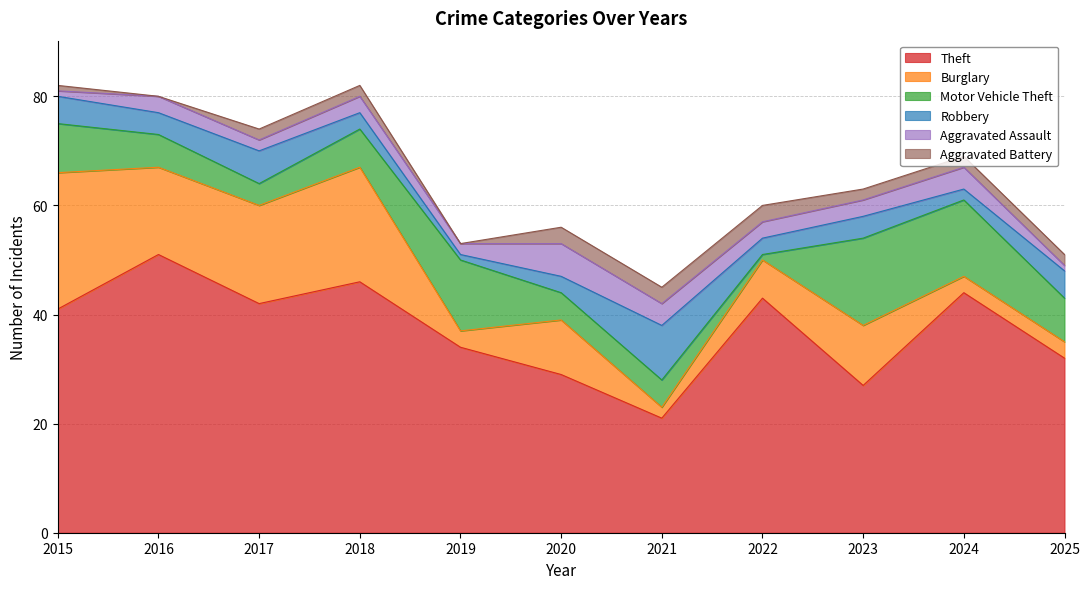

The value of Robbery at 2022 is 3. True or false?

True